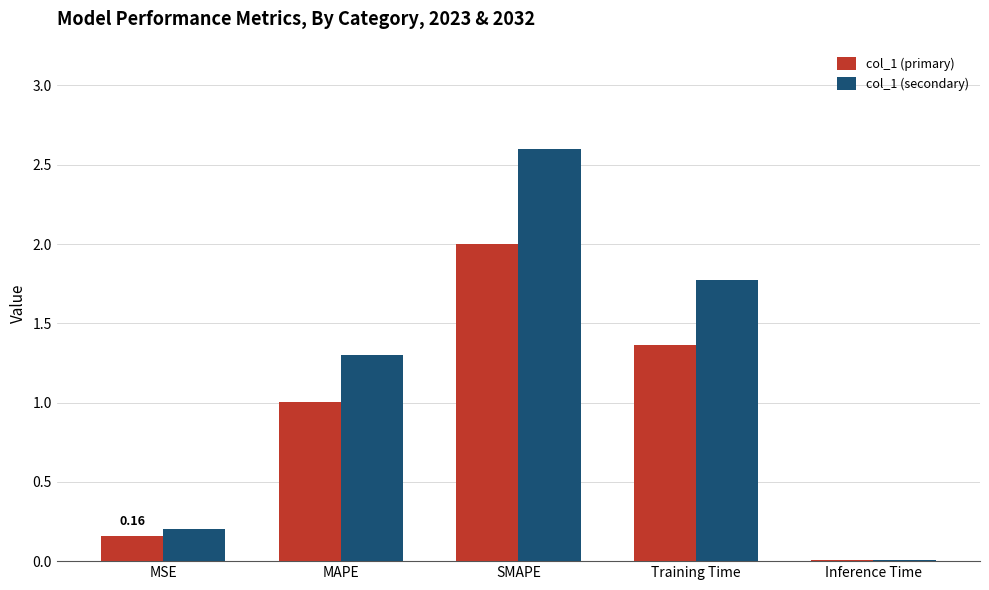

At which label does col_1 (secondary) reach its peak?

SMAPE